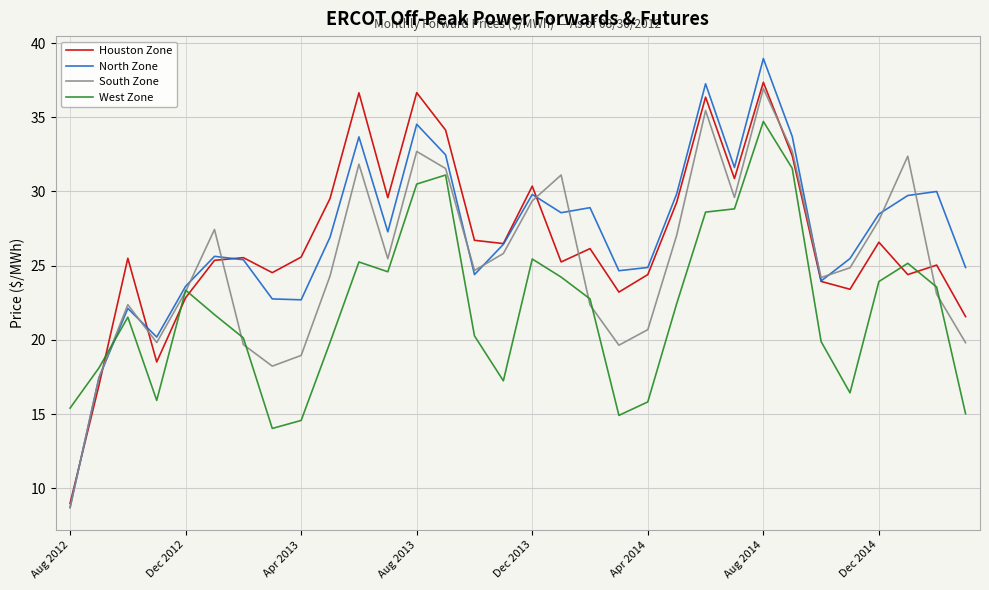

What is the average value of the West Zone series?

22.1